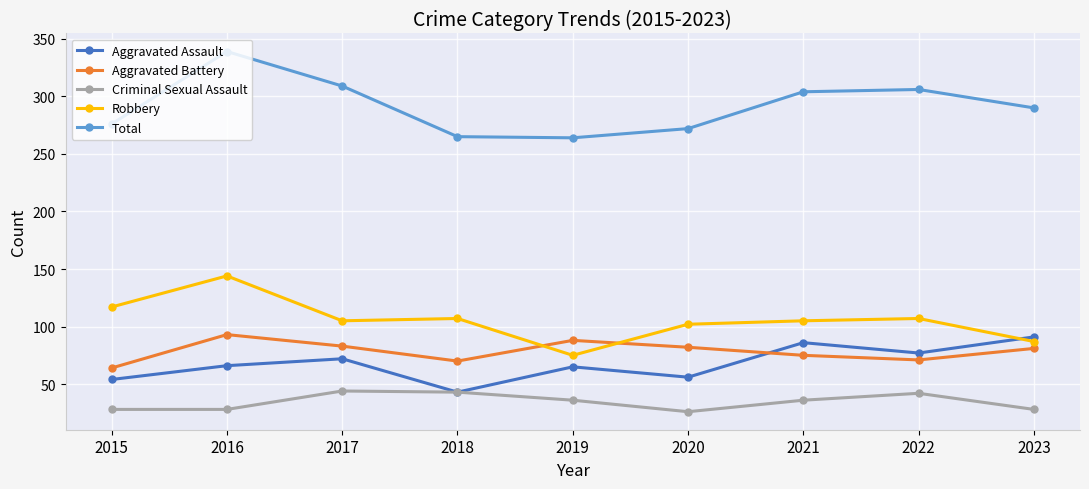

At which category does Aggravated Battery reach its first local peak?

2016